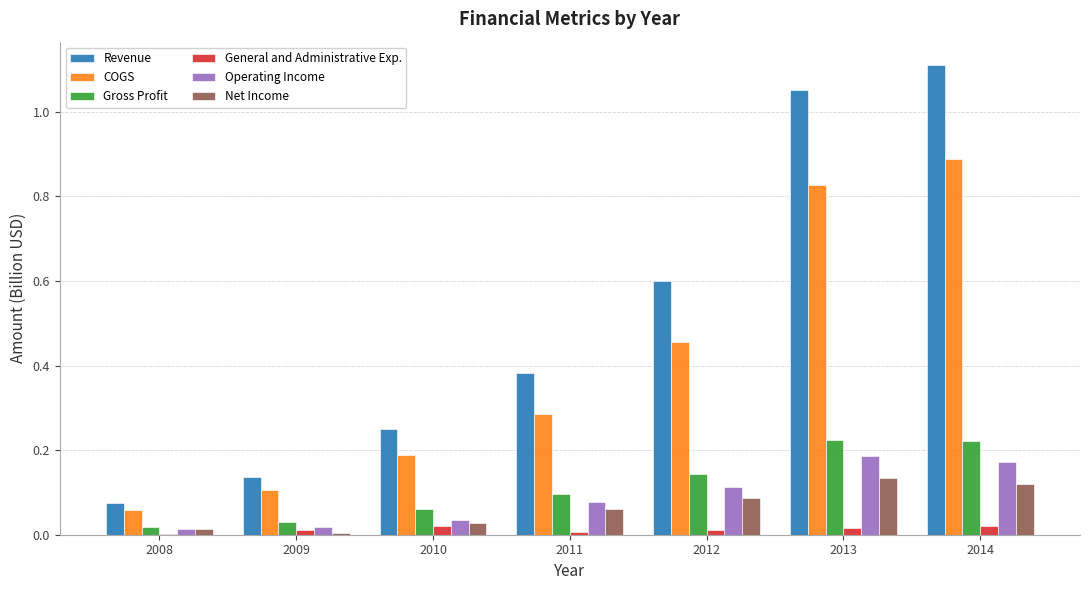

Is the value of COGS at 2012 greater than the value of Gross Profit at 2010?

Yes